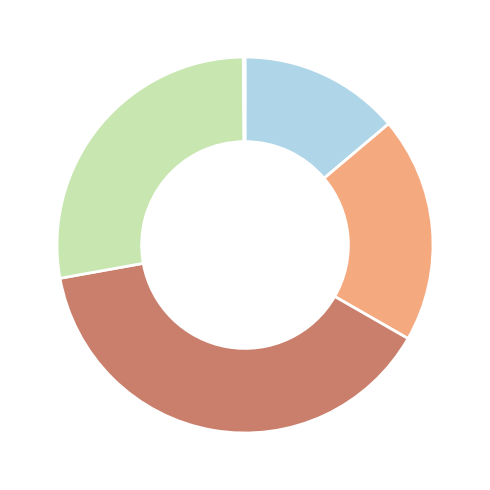

Is there a majority slice in this chart?

No